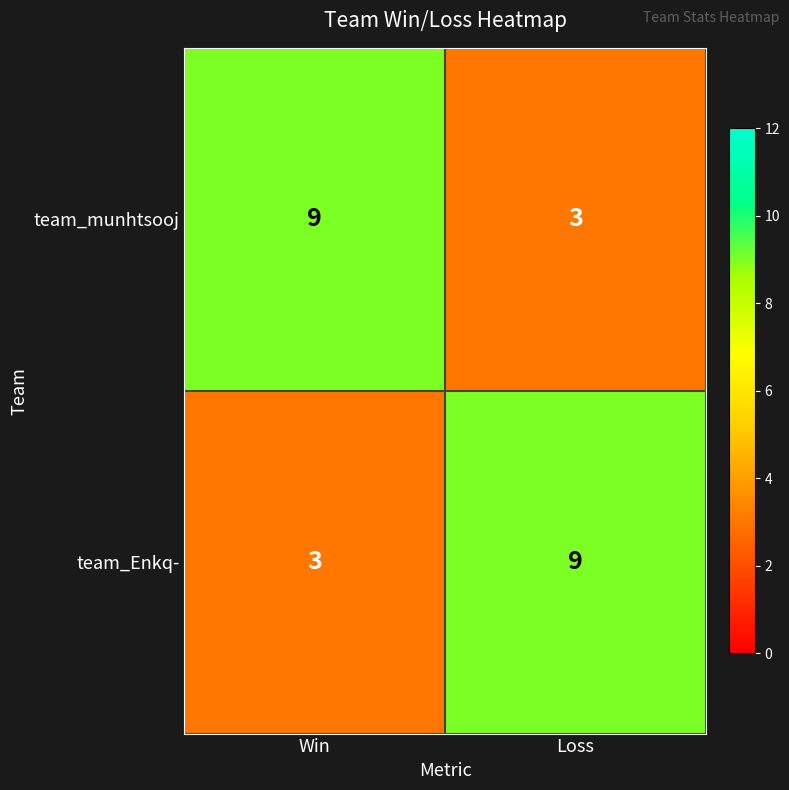

How many categories are shown in the chart?

2